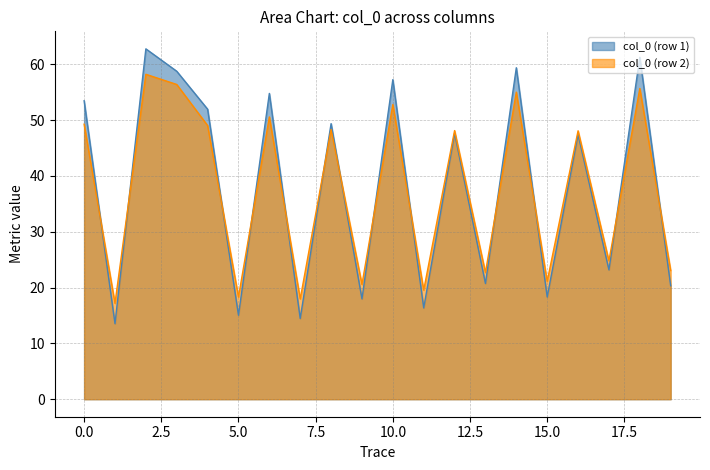

At which category does the chart reach its minimum across all series?

1